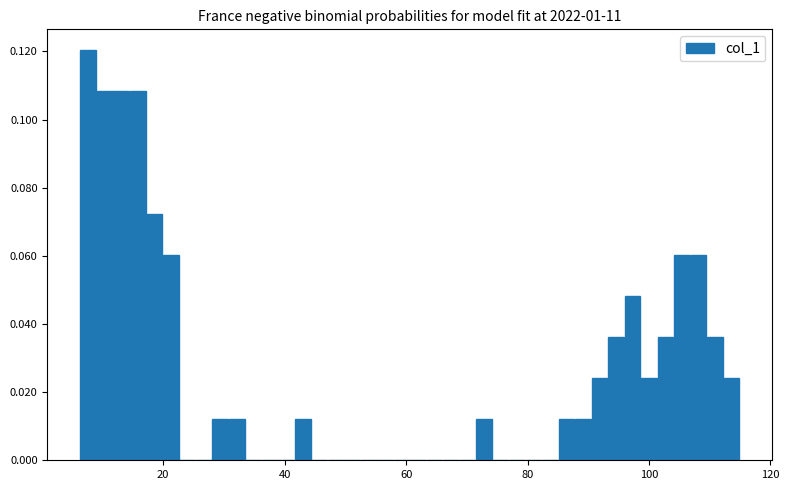

Around what value on the x-axis is the tallest bar? Give the approximate position of its centre, as read against the axis.

8